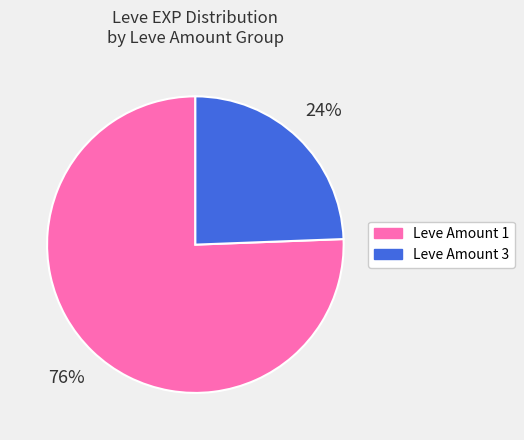

To the nearest percent, what is the average slice percentage?

50%